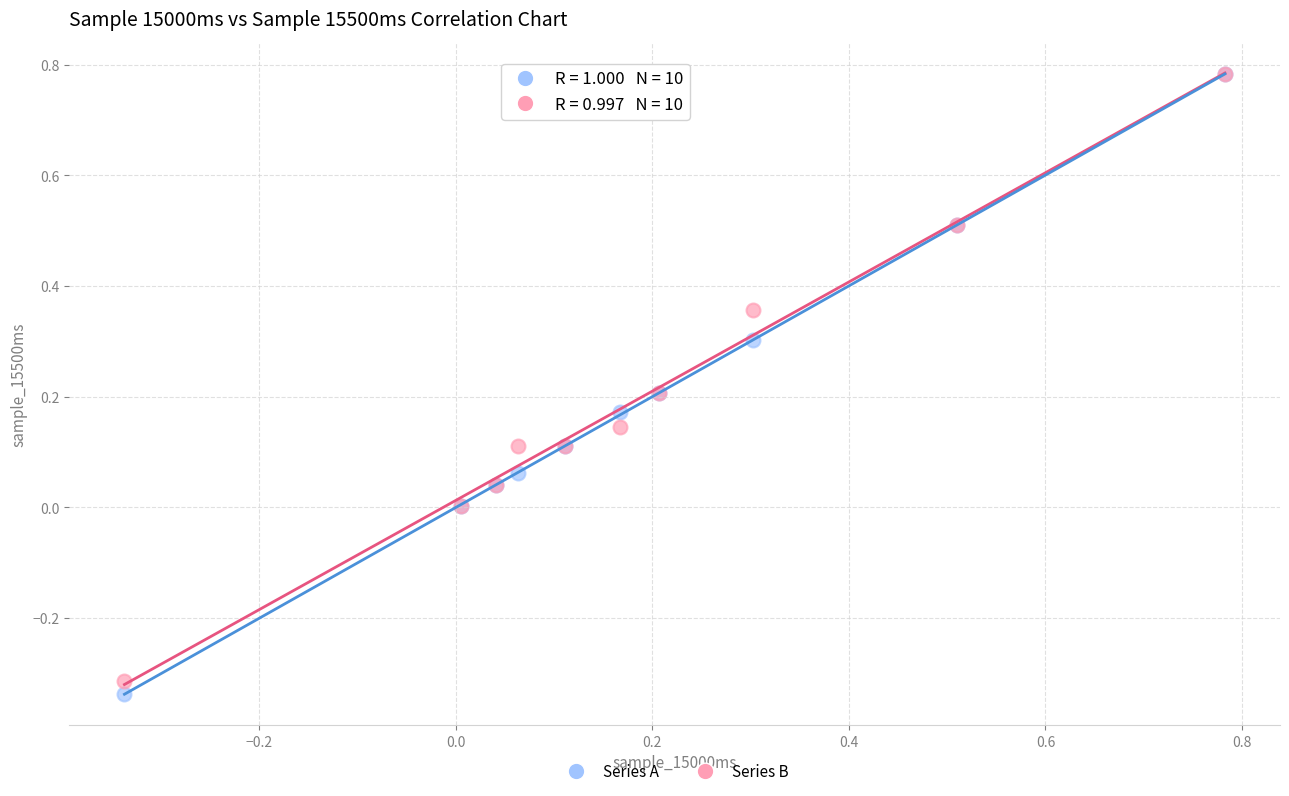

What are all the series names shown in the legend?

Series A, Series B